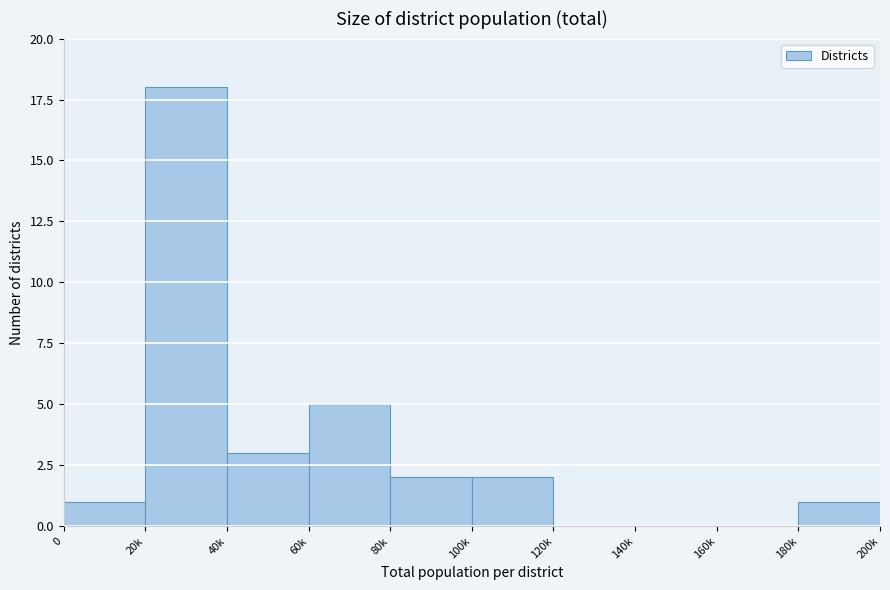

Reading left to right, extract all data points from this chart.

0=1	20k=18	40k=3	60k=5	80k=2	100k=2	120k=0	140k=0	160k=0	180k=1